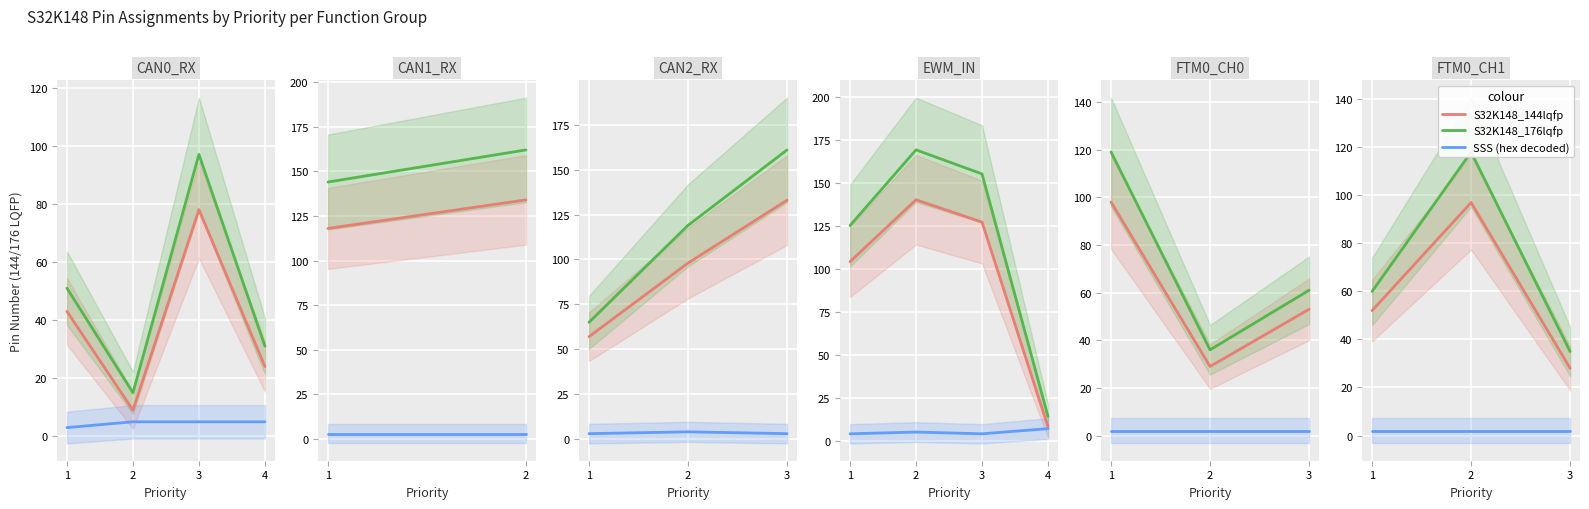

True or false: S32K148_144lqfp and S32K148_176lqfp cross at least once.

False